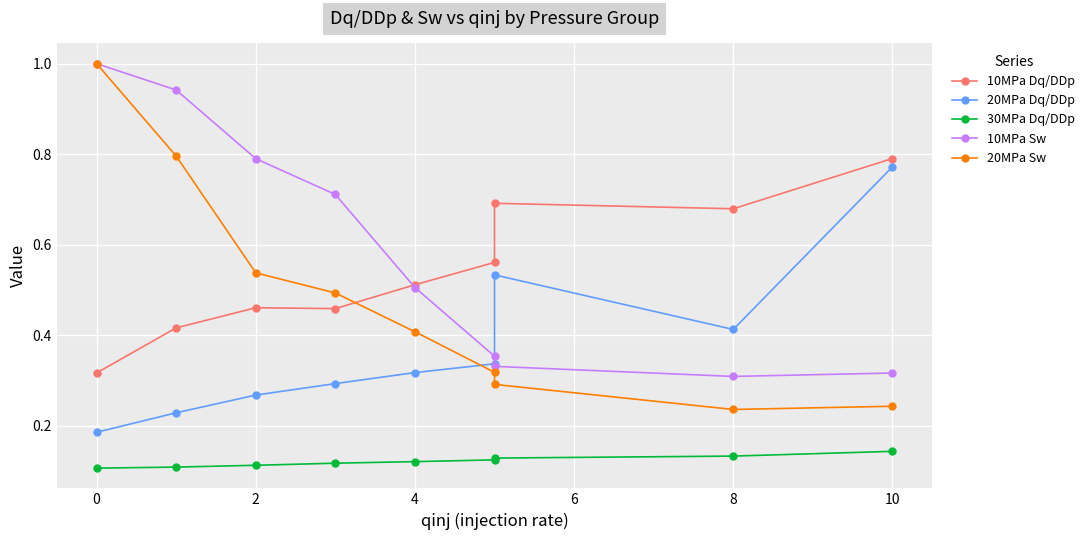

Reading left to right, list all the values displayed in this chart.

10MPa Dq/DDp: 0.3	0.4	0.5	0.5	0.5	0.6	0.7	0.7	0.8
20MPa Dq/DDp: 0.2	0.2	0.3	0.3	0.3	0.3	0.5	0.4	0.8
30MPa Dq/DDp: 0.1	0.1	0.1	0.1	0.1	0.1	0.1	0.1	0.1
10MPa Sw: 1.0	0.9	0.8	0.7	0.5	0.4	0.3	0.3	0.3
20MPa Sw: 1.0	0.8	0.5	0.5	0.4	0.3	0.3	0.2	0.2